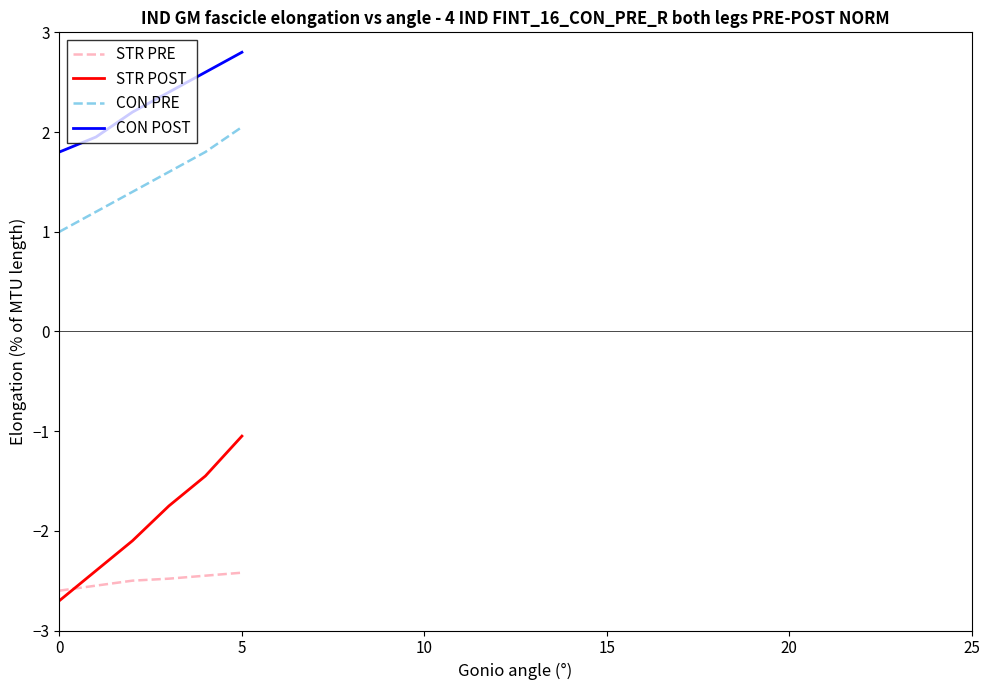

Which series has the largest total across all categories?

CON POST